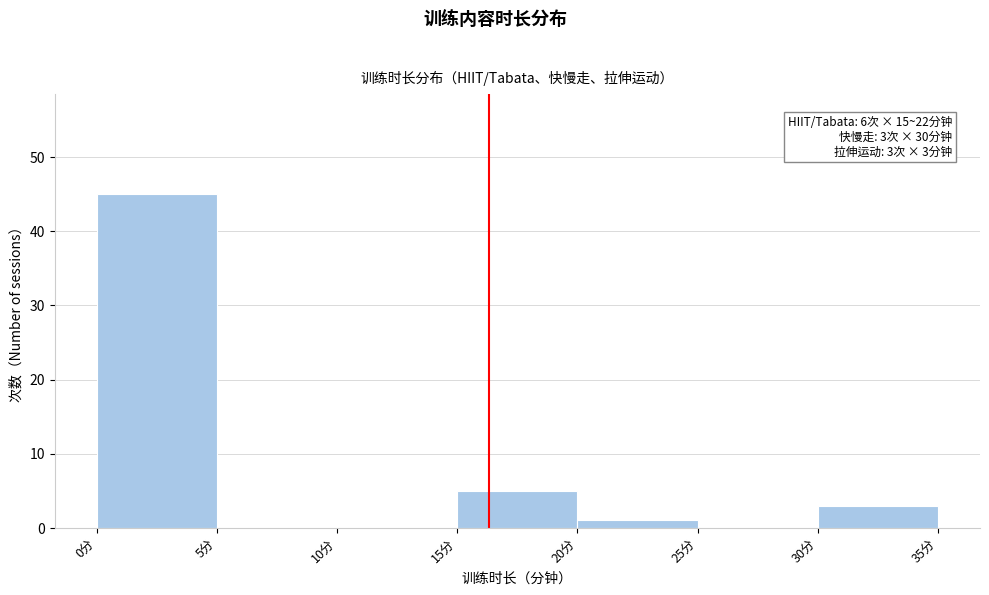

Over which range of the x-axis is the bar tallest?

0 to 5